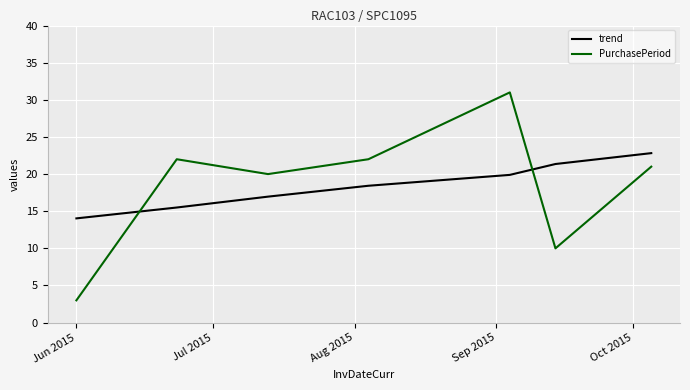

What is the maximum value for trend?

22.8